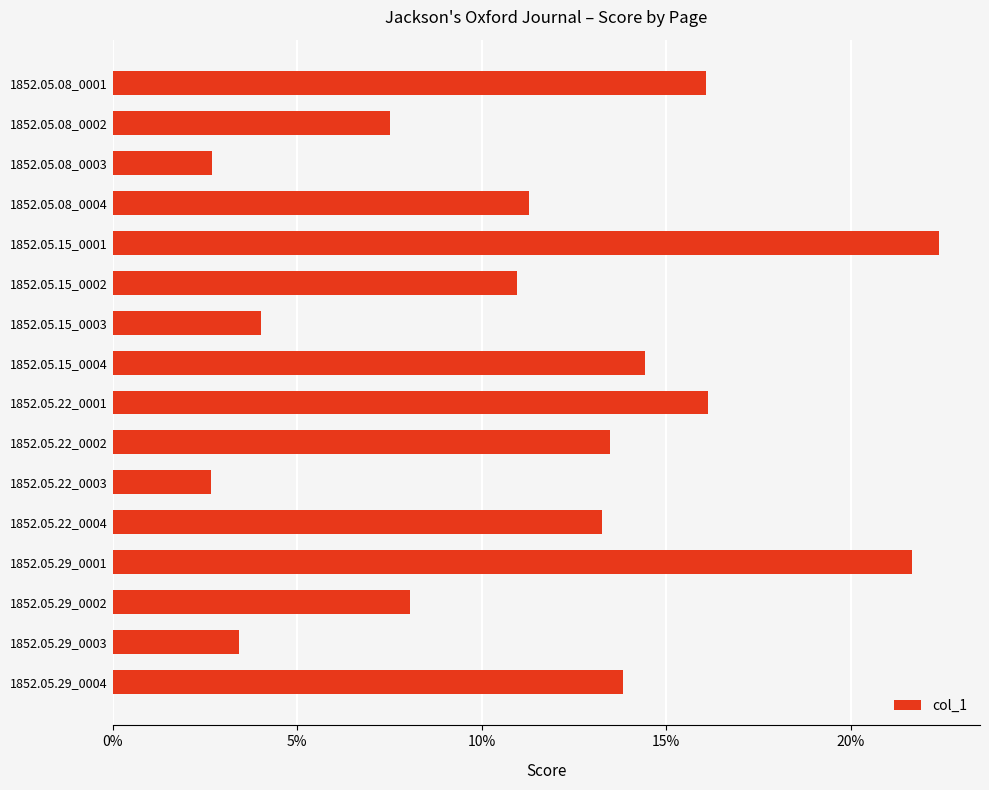

What is the difference between the second highest and second lowest values?

0.2